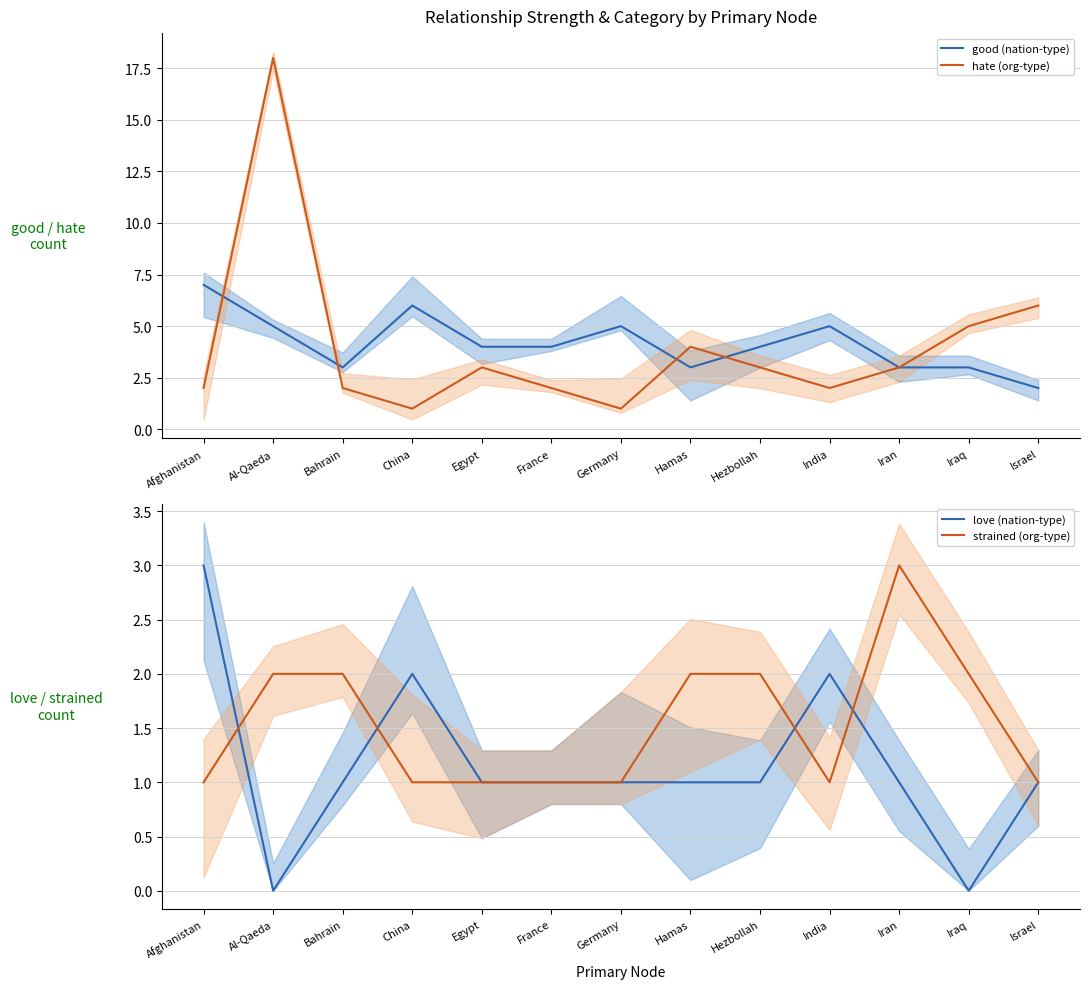

How many interior local valleys does the strained (org-type) series have?

1